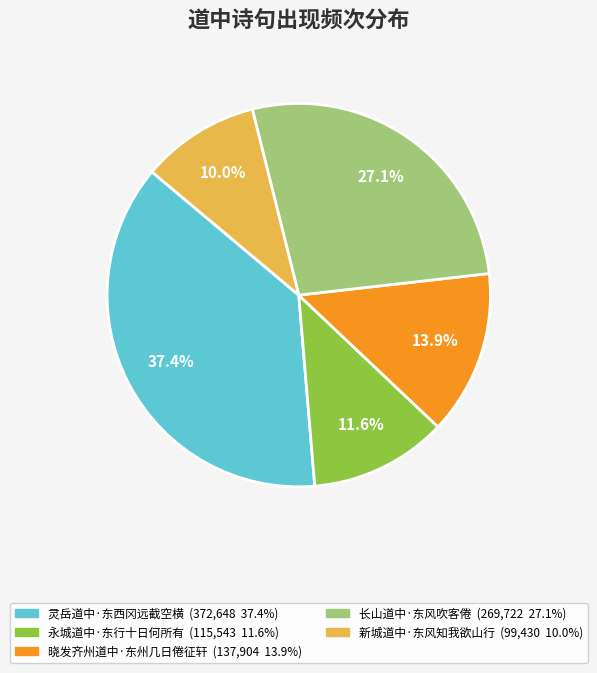

Between 灵岳道中·东西冈远截空横 and 晓发齐州道中·东州几日倦征轩, which is larger?

灵岳道中·东西冈远截空横